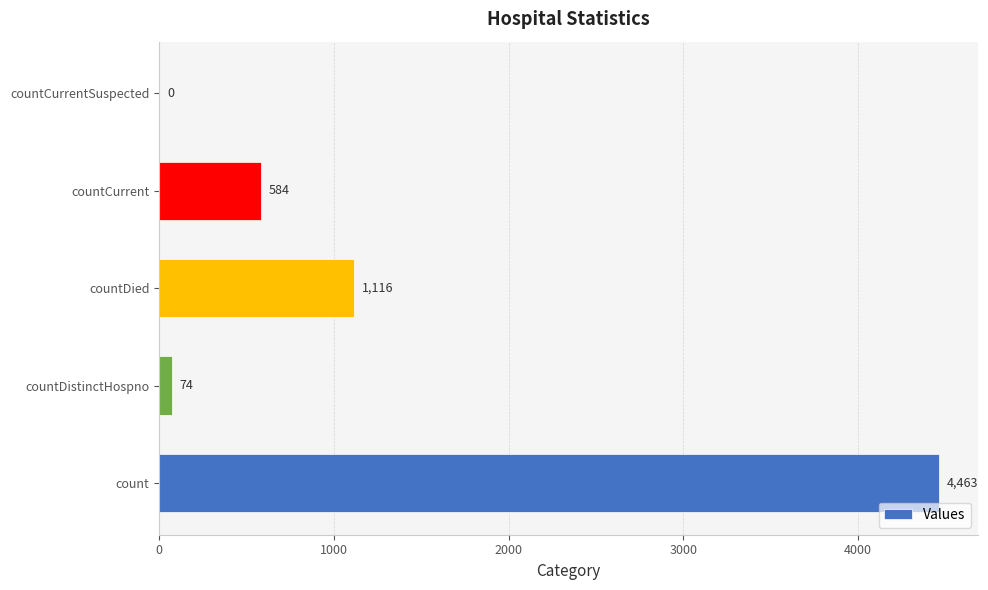

Reading top to bottom, list all the values displayed in this chart.

countCurrentSuspected=0	countCurrent=584	countDied=1116	countDistinctHospno=74	count=4463